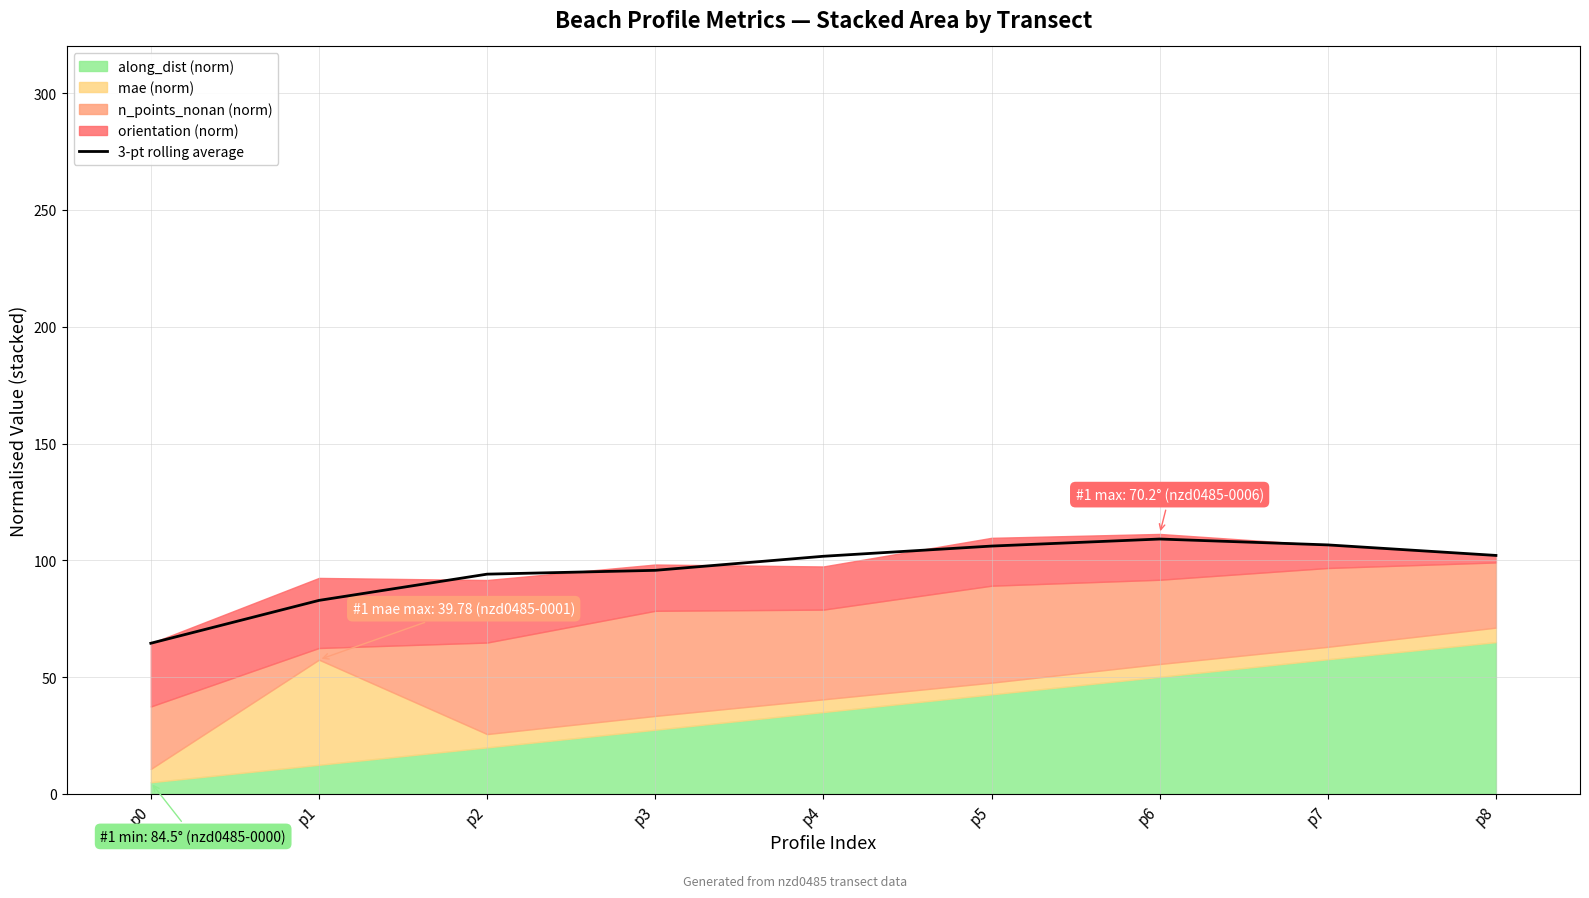

True or false: the data shows 112.6 at p0.

False